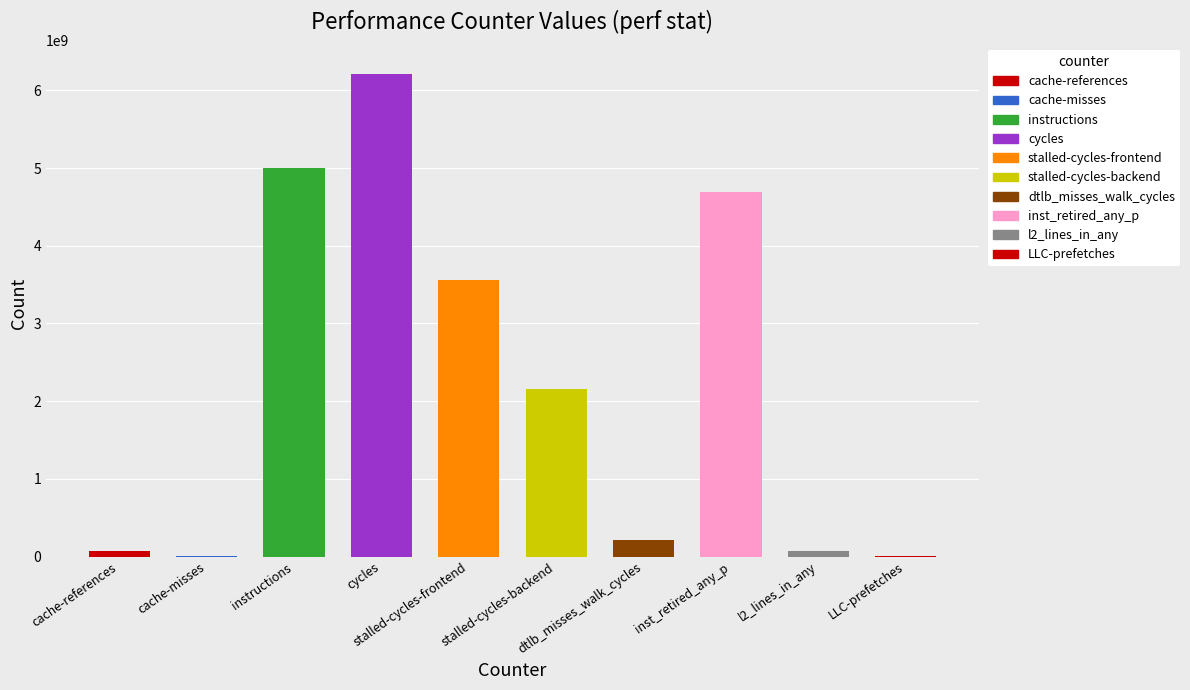

What is the maximum value shown in the chart?

6209816387